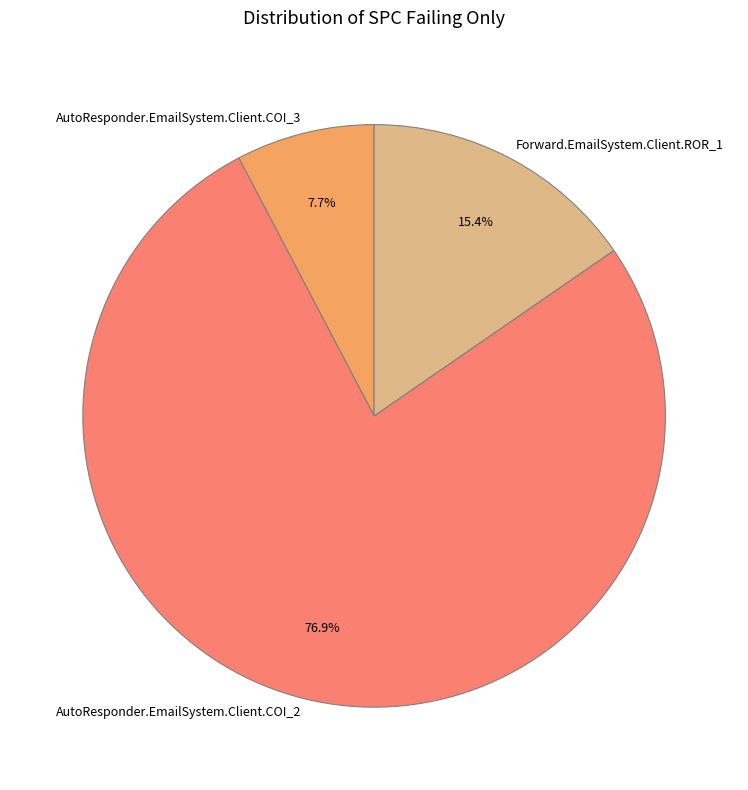

To the nearest percent, what is the combined percentage of AutoResponder.EmailSystem.Client.COI_3 and AutoResponder.EmailSystem.Client.COI_2?

85%